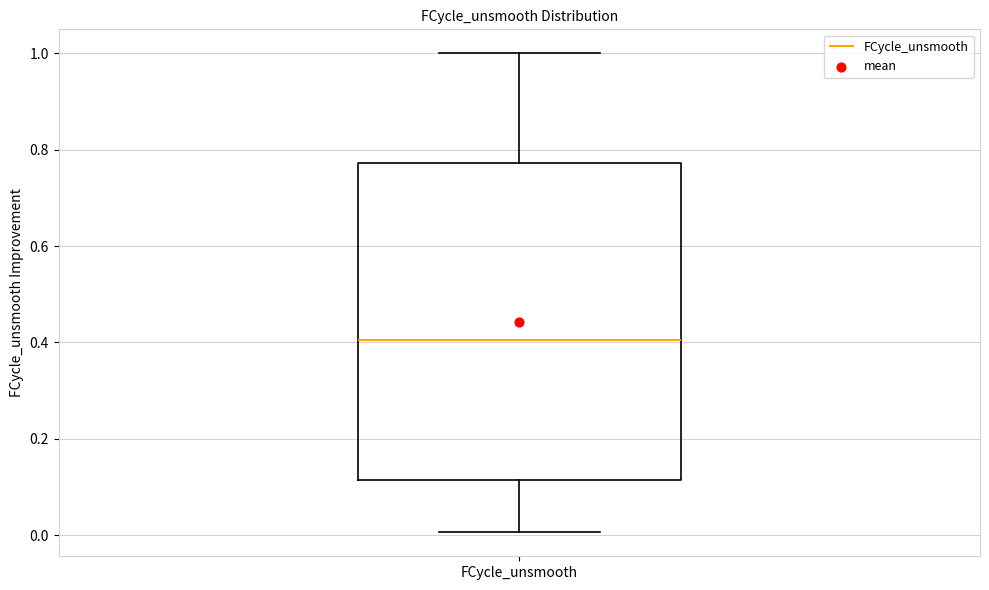

Transcribe this box plot: give where the median line is, the range the box spans, and where the two whiskers end, as read against the y-axis. The values are not printed on the chart, so give them approximately, as read against the axis.

median 0.40, box 0.12 to 0.78, whiskers 0.00 to 1.00